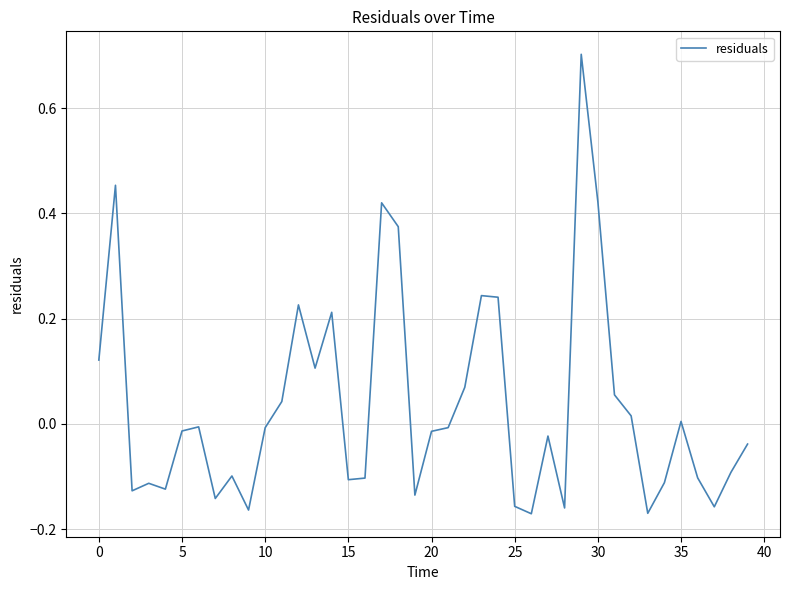

What is the greatest value displayed?

0.7